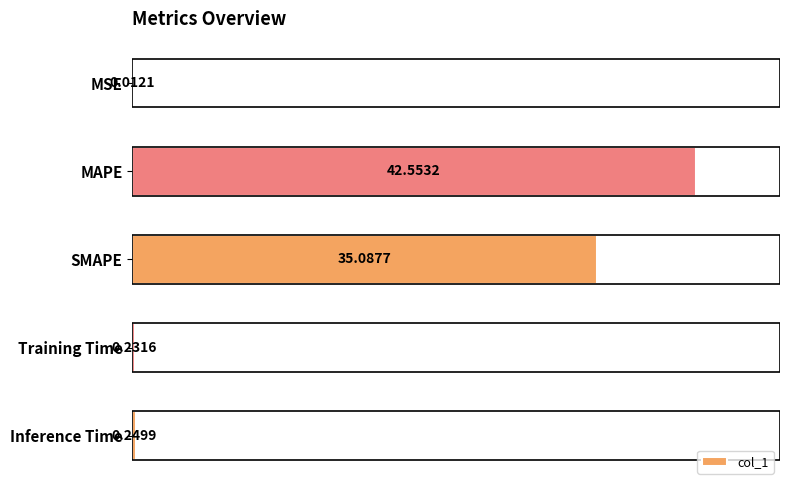

Between MSE and Inference Time, which is larger?

Inference Time